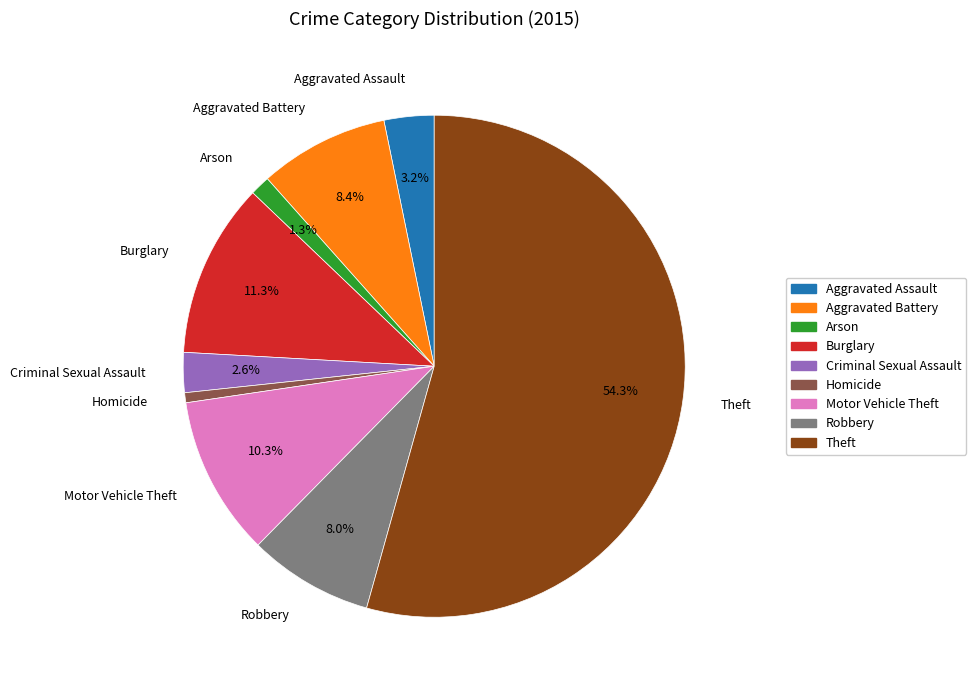

Which category accounts for the majority?

Theft